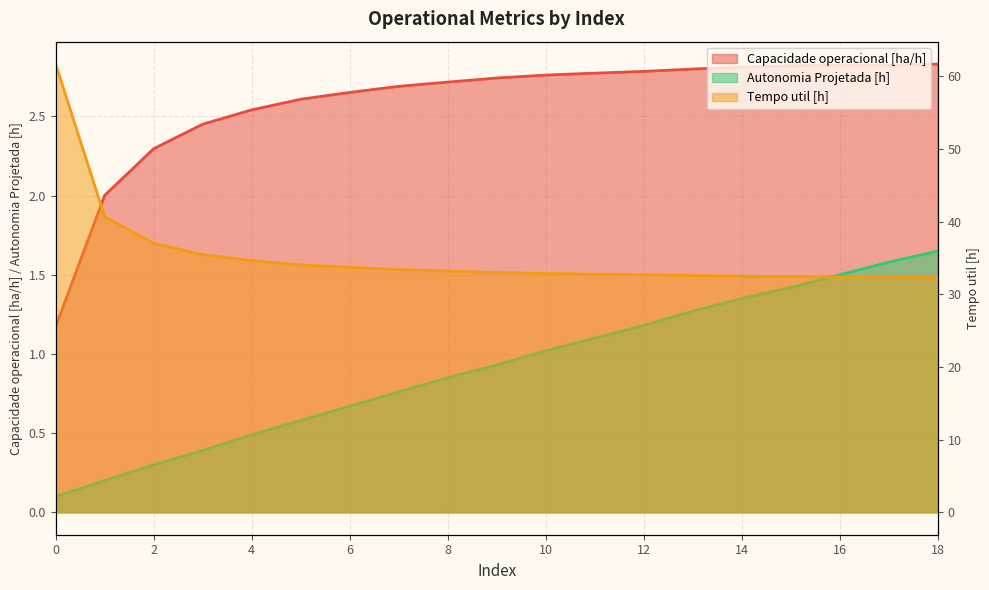

The value of Capacidade operacional [ha/h] at 0 is 0.2. True or false?

False